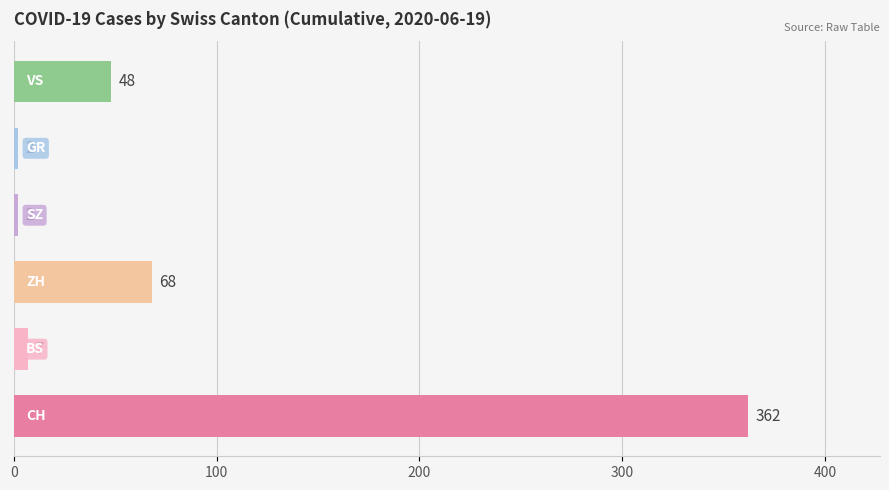

What is the maximum value shown in the chart?

362